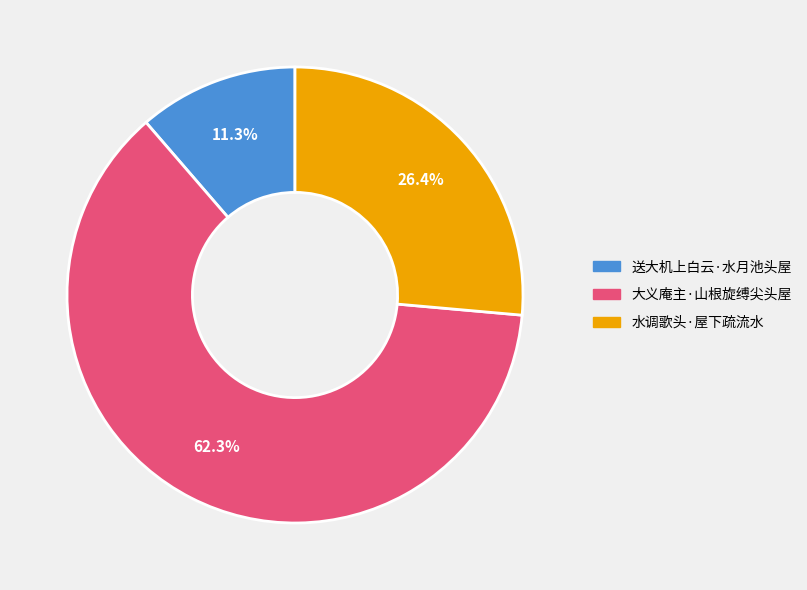

To the nearest percent, what is the average slice percentage?

33%